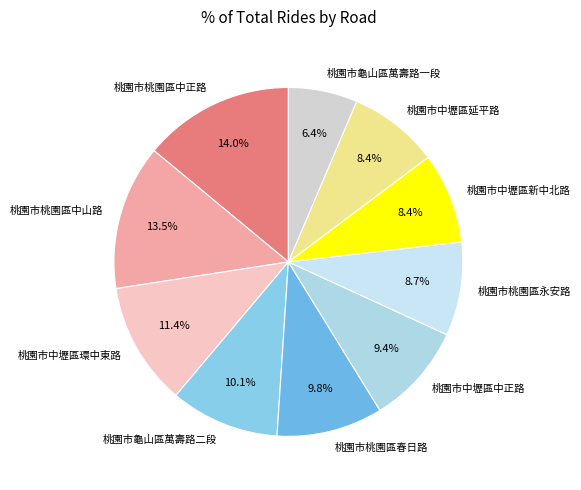

The 桃園市桃園區永安路 slice represents 1% of the pie. True or false?

False